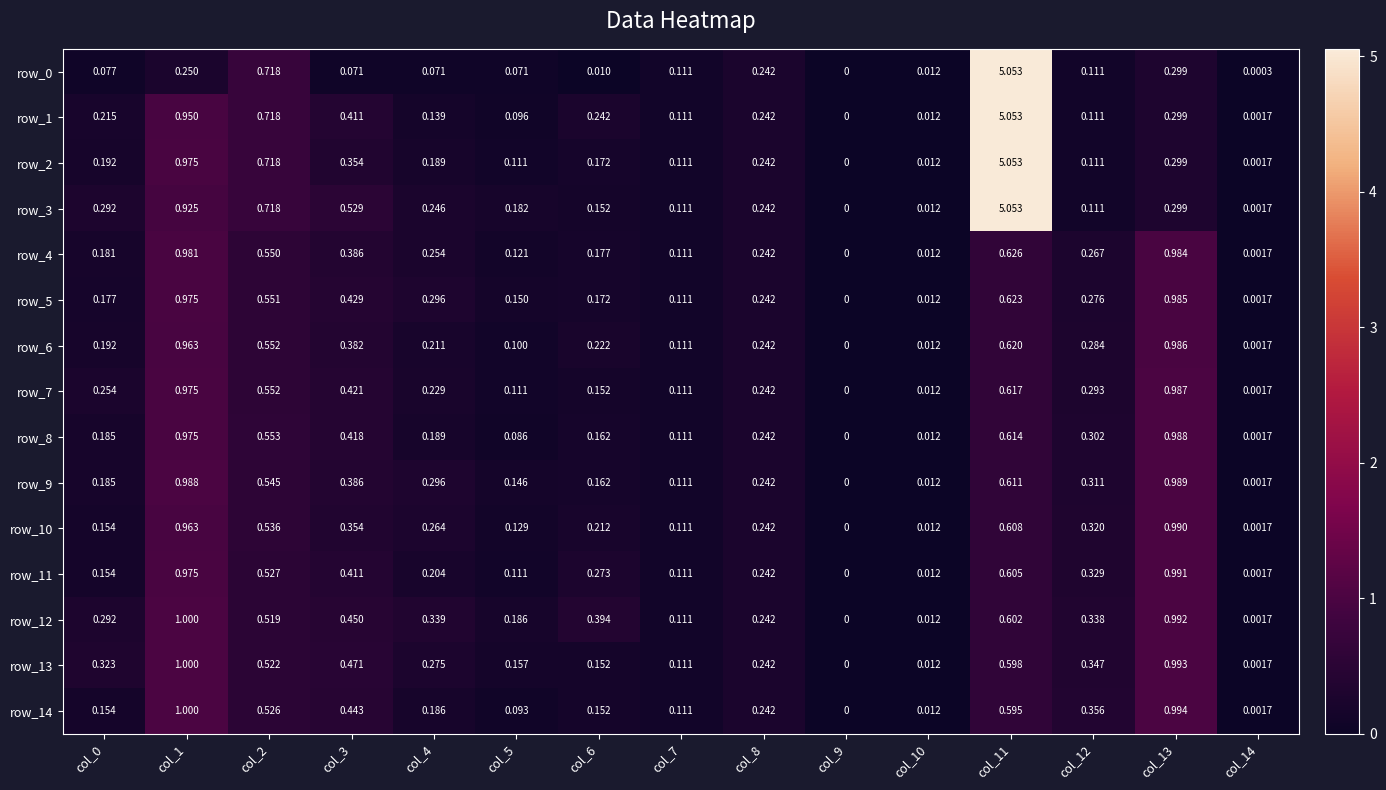

Is the value of row_6 at col_14 greater than the value of row_8 at col_4?

No